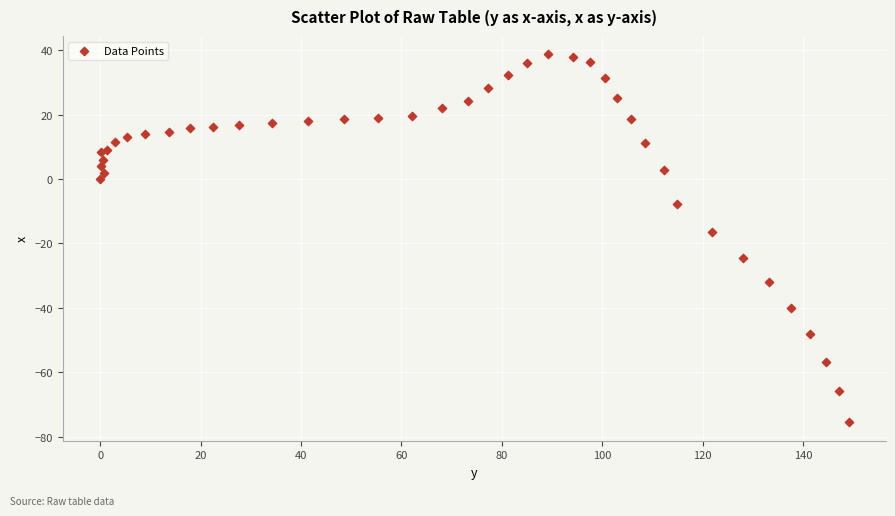

What Y value in the scatter plot is closest to -18?

-16.5